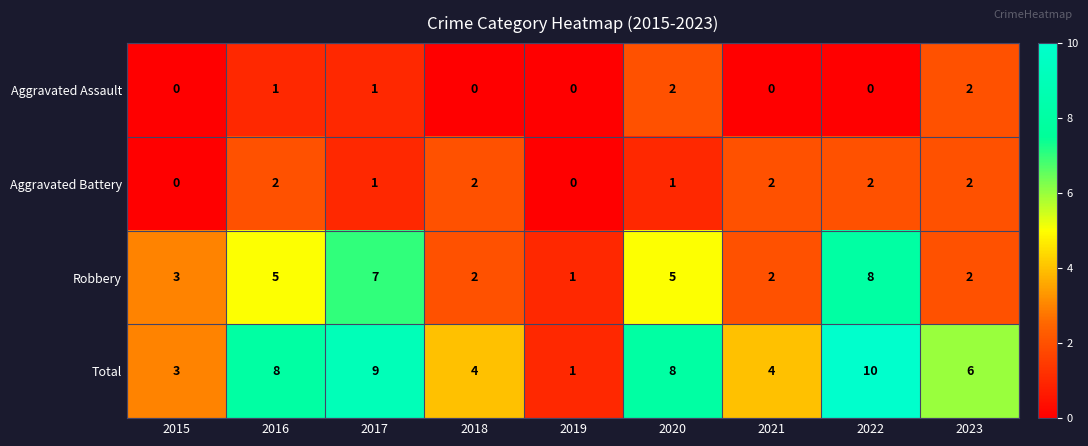

Between 2015 and 2017, which series saw the biggest shift?

Total